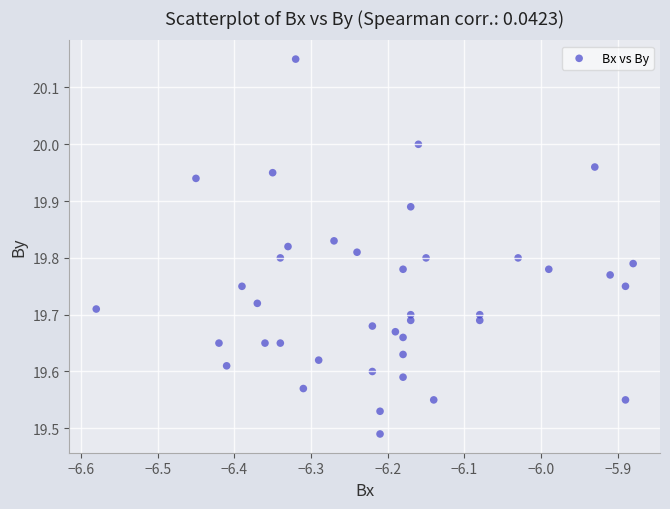

What is the range of Y values (max minus min)?

0.7